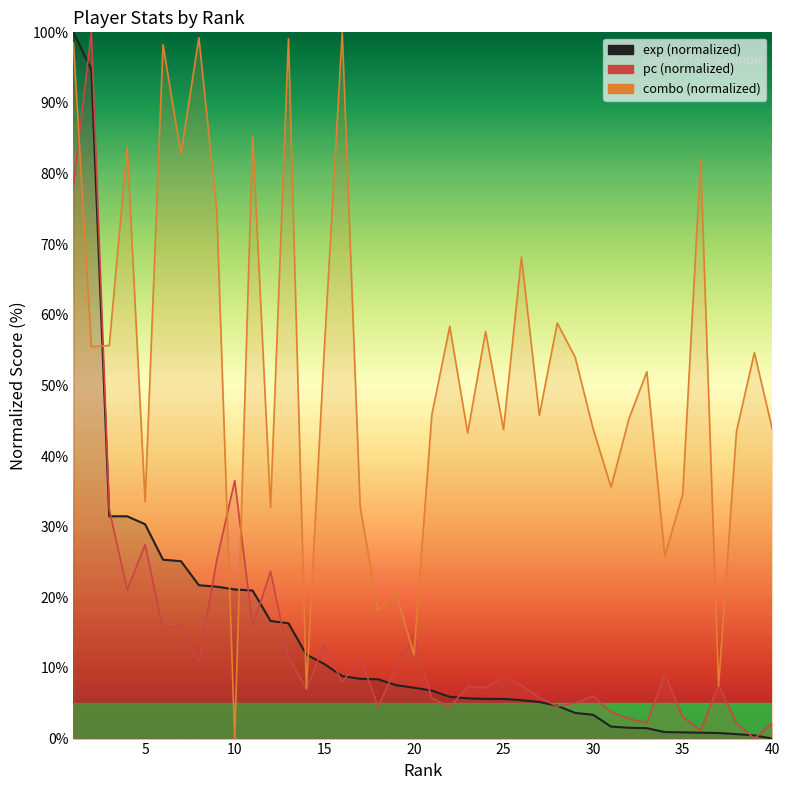

How many categories are shown in the chart?

40